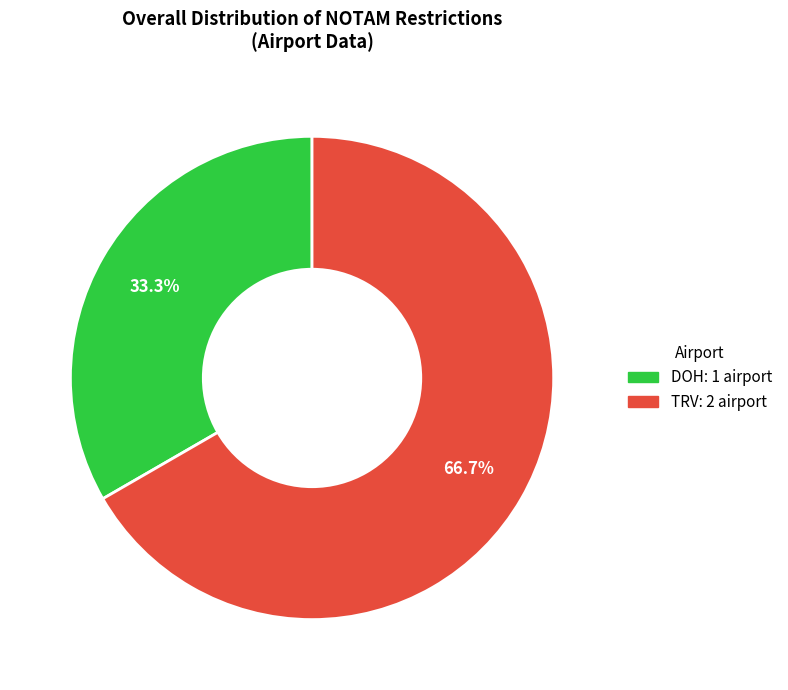

What is the ratio of the value at DOH to the value at TRV?

0.5